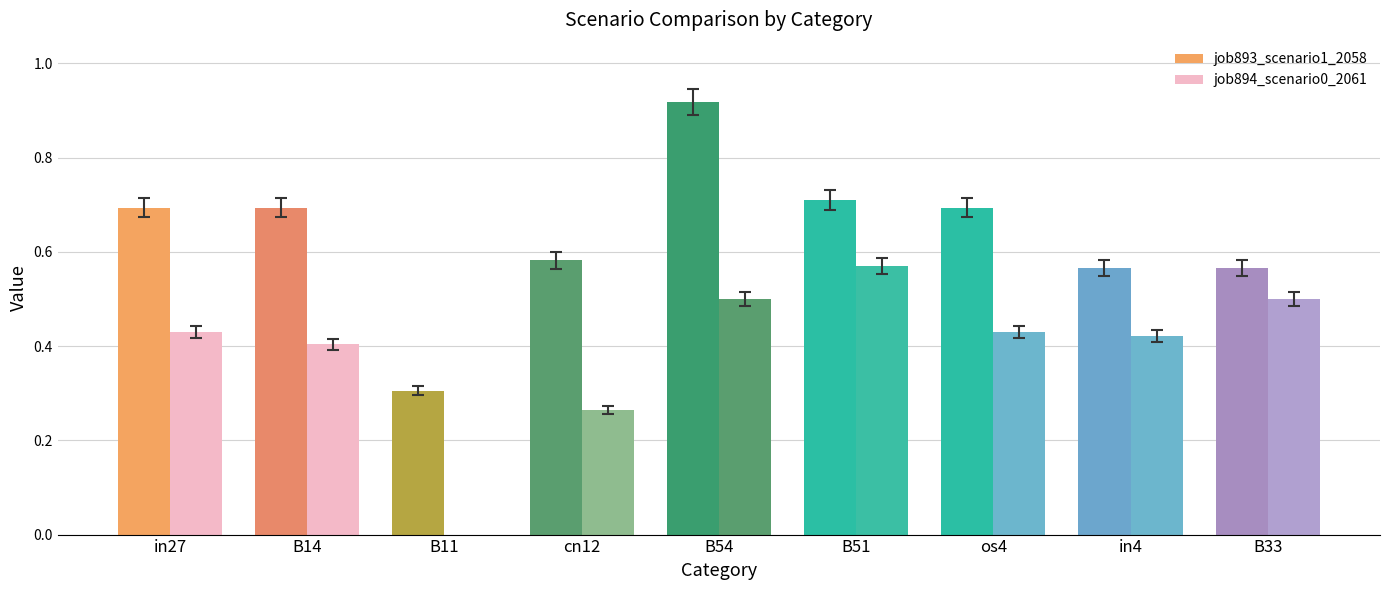

Rank the series by their maximum value, from highest to lowest.

job893_scenario1_2058, job894_scenario0_2061